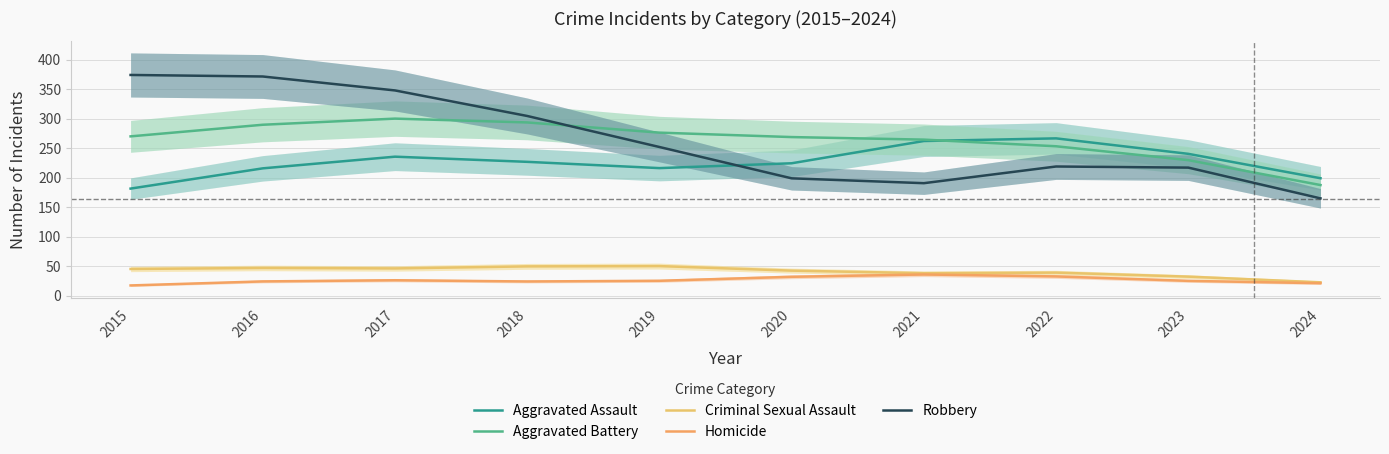

At which category is the sum across all series the highest?

2017